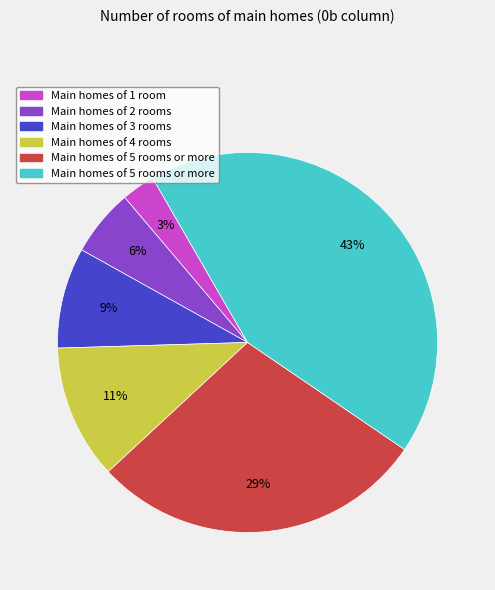

Does any single category account for the majority?

No